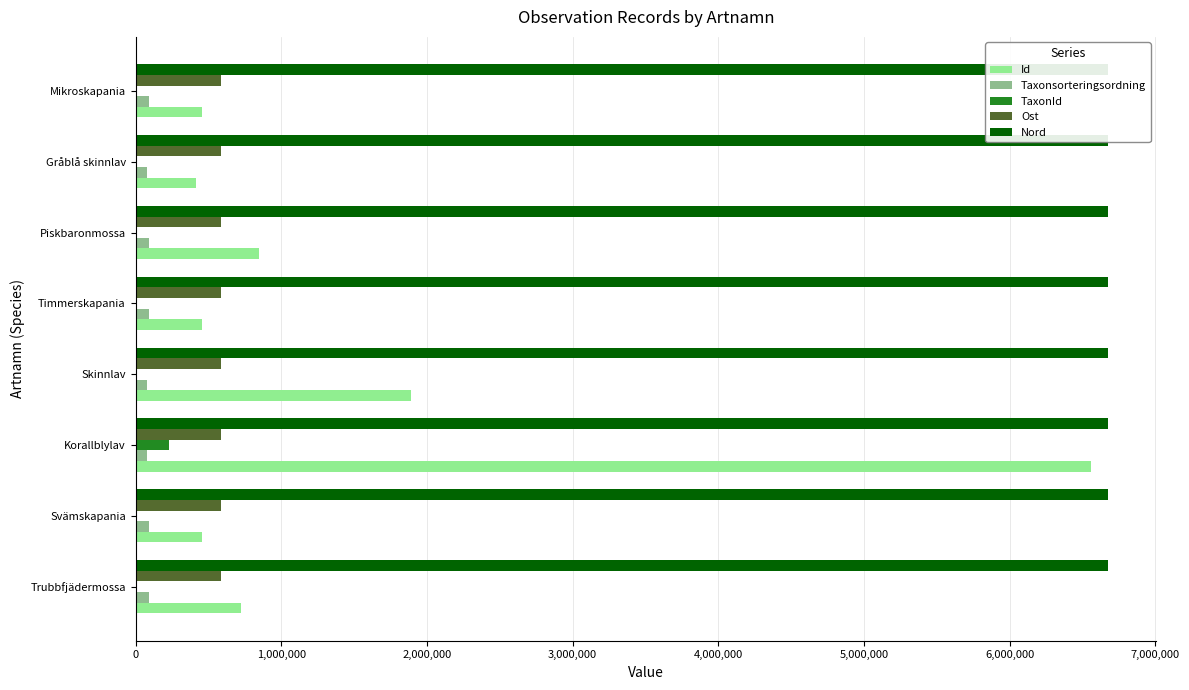

True or false: Ost has a value of 585558 at Skinnlav.

True